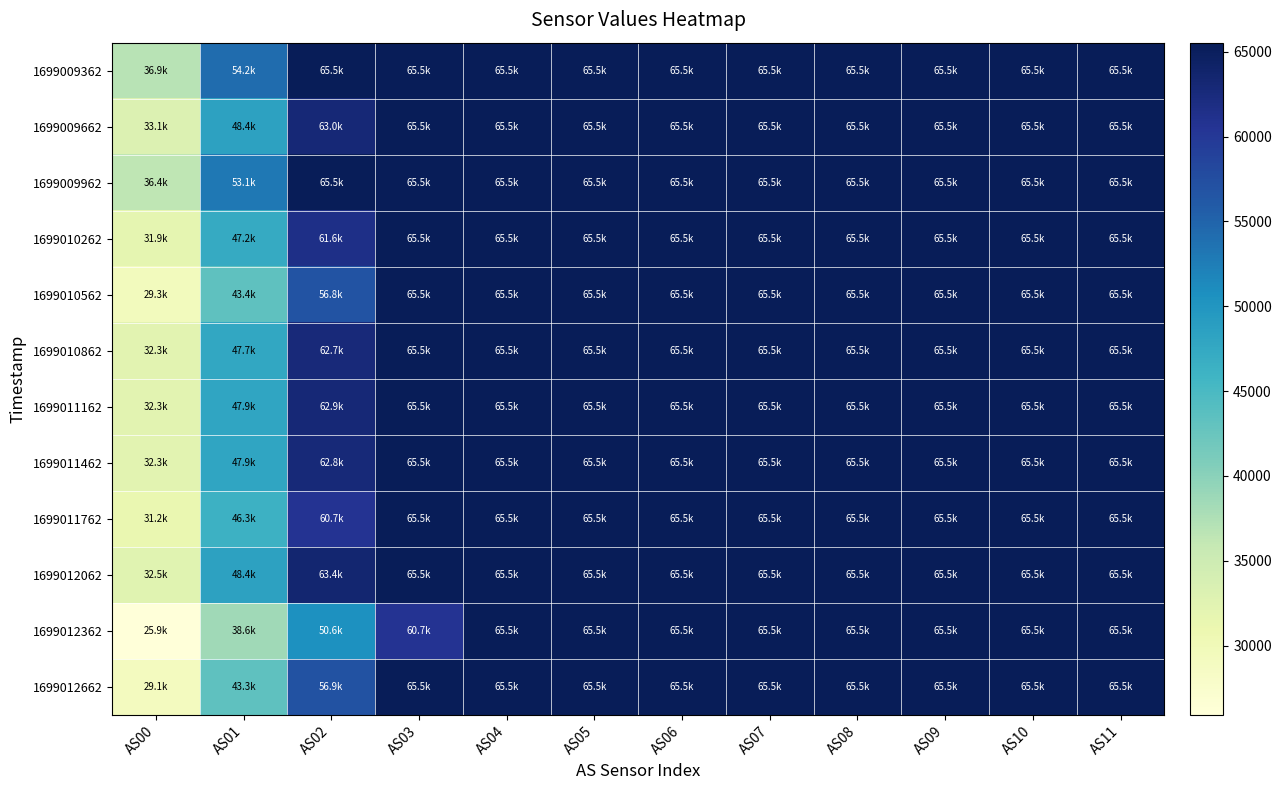

Reading left to right, transcribe all the data shown in this chart.

1699009362: AS00=36862	AS01=54154	AS02=65535	AS03=65535	AS04=65535	AS05=65535	AS06=65535	AS07=65535	AS08=65535	AS09=65535	AS10=65535	AS11=65535
1699009662: AS00=33079	AS01=48401	AS02=63005	AS03=65535	AS04=65535	AS05=65535	AS06=65535	AS07=65535	AS08=65535	AS09=65535	AS10=65535	AS11=65535
1699009962: AS00=36388	AS01=53137	AS02=65535	AS03=65535	AS04=65535	AS05=65535	AS06=65535	AS07=65535	AS08=65535	AS09=65535	AS10=65535	AS11=65535
1699010262: AS00=31862	AS01=47167	AS02=61586	AS03=65535	AS04=65535	AS05=65535	AS06=65535	AS07=65535	AS08=65535	AS09=65535	AS10=65535	AS11=65535
1699010562: AS00=29334	AS01=43352	AS02=56772	AS03=65535	AS04=65535	AS05=65535	AS06=65535	AS07=65535	AS08=65535	AS09=65535	AS10=65535	AS11=65535
1699010862: AS00=32321	AS01=47707	AS02=62743	AS03=65535	AS04=65535	AS05=65535	AS06=65535	AS07=65535	AS08=65535	AS09=65535	AS10=65535	AS11=65535
1699011162: AS00=32323	AS01=47909	AS02=62904	AS03=65535	AS04=65535	AS05=65535	AS06=65535	AS07=65535	AS08=65535	AS09=65535	AS10=65535	AS11=65535
1699011462: AS00=32322	AS01=47898	AS02=62784	AS03=65535	AS04=65535	AS05=65535	AS06=65535	AS07=65535	AS08=65535	AS09=65535	AS10=65535	AS11=65535
1699011762: AS00=31198	AS01=46267	AS02=60685	AS03=65535	AS04=65535	AS05=65535	AS06=65535	AS07=65535	AS08=65535	AS09=65535	AS10=65535	AS11=65535
1699012062: AS00=32532	AS01=48371	AS02=63427	AS03=65535	AS04=65535	AS05=65535	AS06=65535	AS07=65535	AS08=65535	AS09=65535	AS10=65535	AS11=65535
1699012362: AS00=25908	AS01=38569	AS02=50567	AS03=60674	AS04=65535	AS05=65535	AS06=65535	AS07=65535	AS08=65535	AS09=65535	AS10=65535	AS11=65535
1699012662: AS00=29066	AS01=43269	AS02=56908	AS03=65535	AS04=65535	AS05=65535	AS06=65535	AS07=65535	AS08=65535	AS09=65535	AS10=65535	AS11=65535